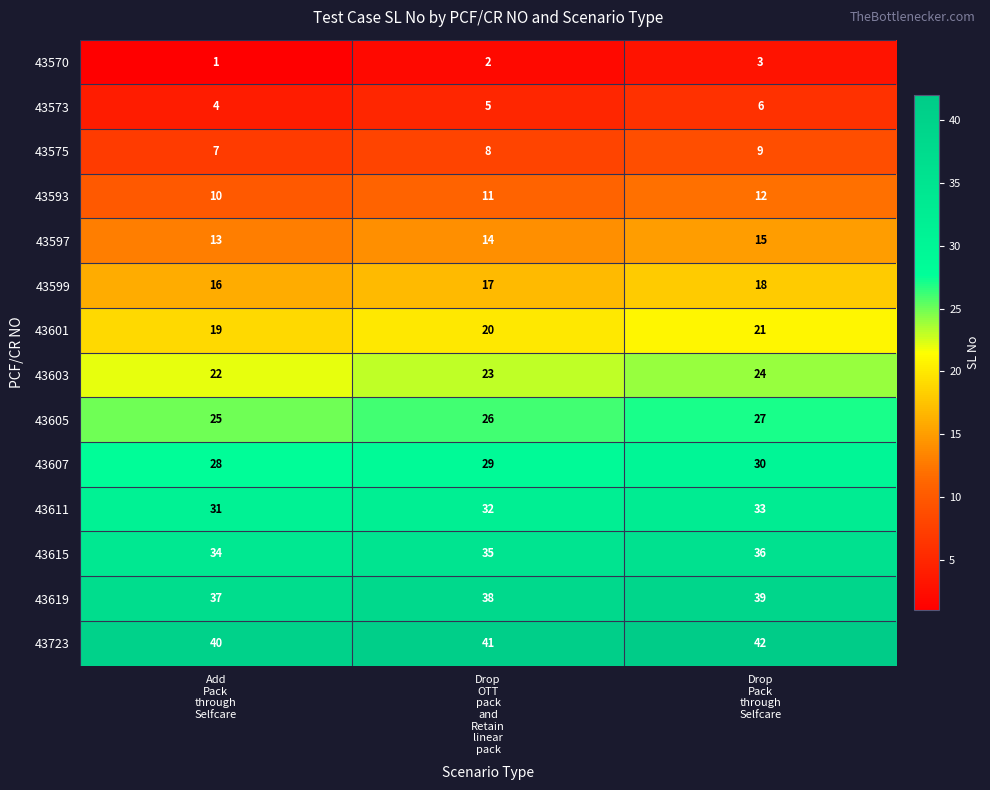

What is the sum of all 43603 values?

69